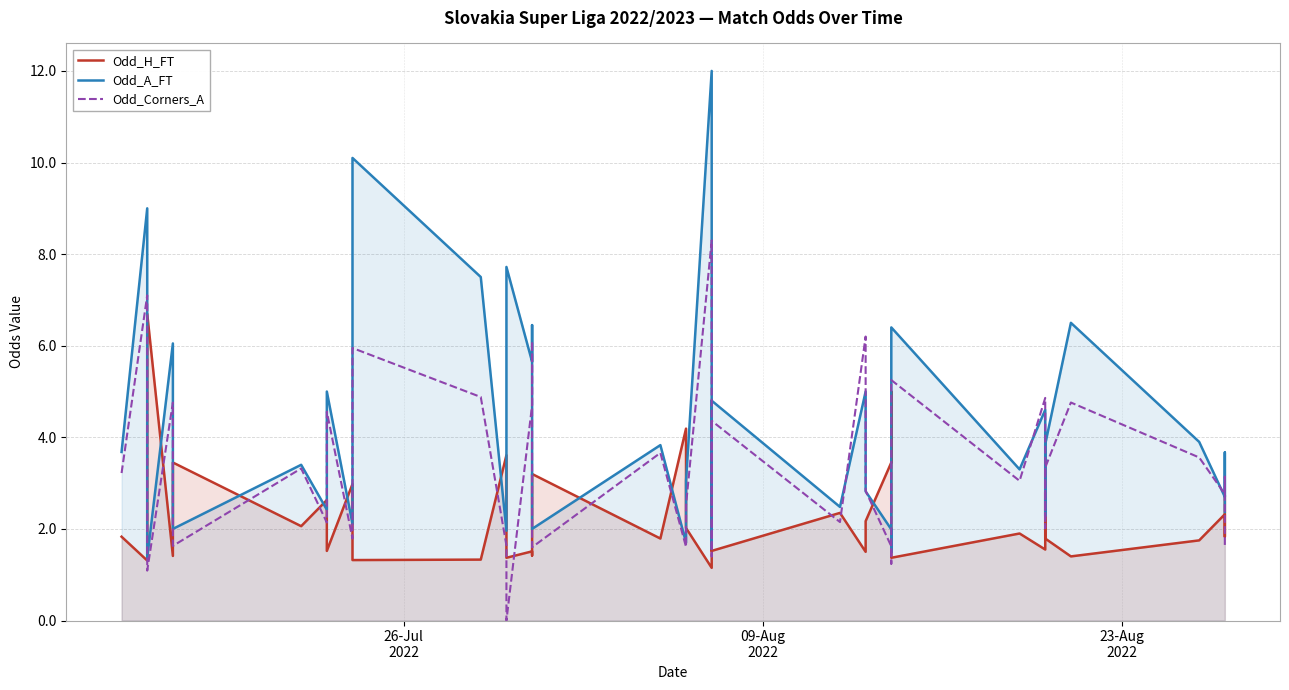

In Odd_Corners_A, how many points are lower than both neighbors (excluding endpoints)?

13